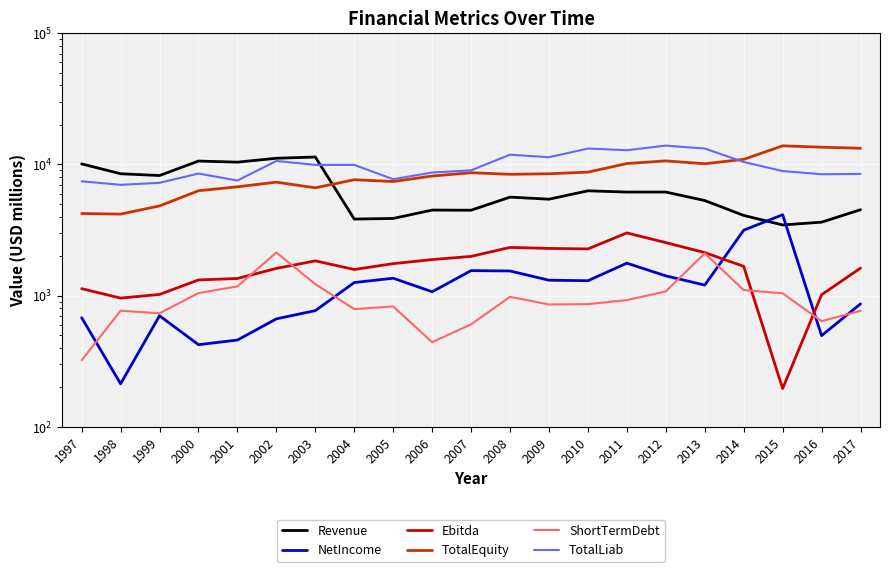

True or false: TotalLiab has a value of 9917.0 at 2004.

True